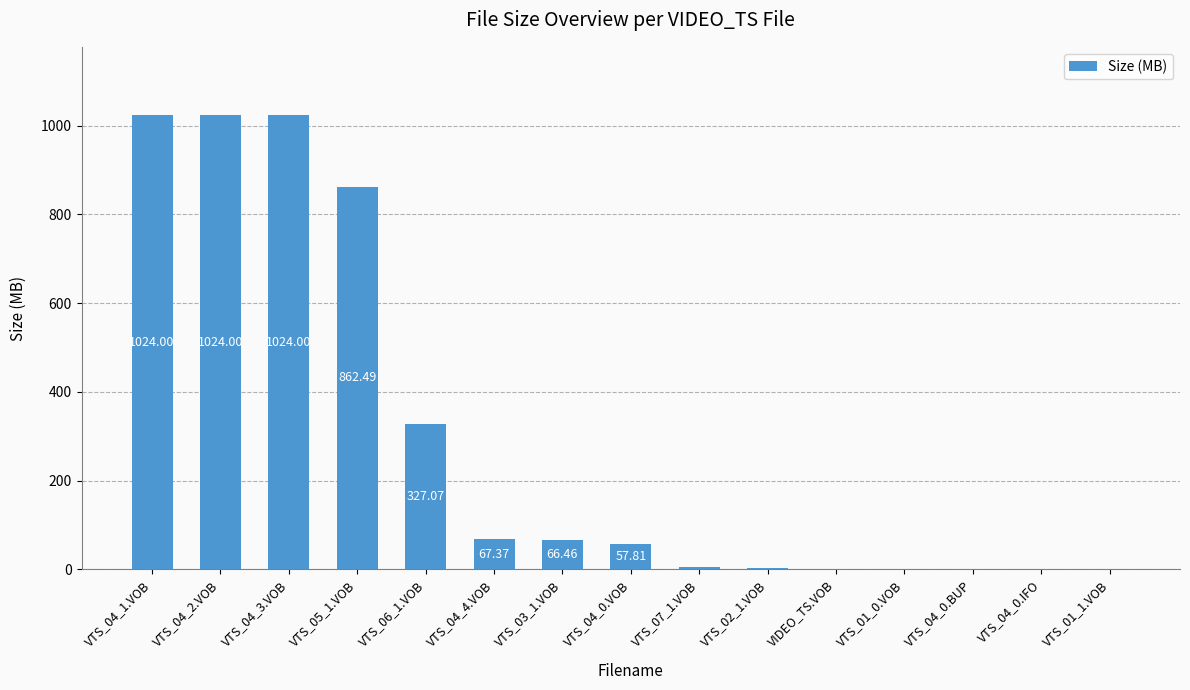

Where is the data nearest to the value 512?

VTS_06_1.VOB